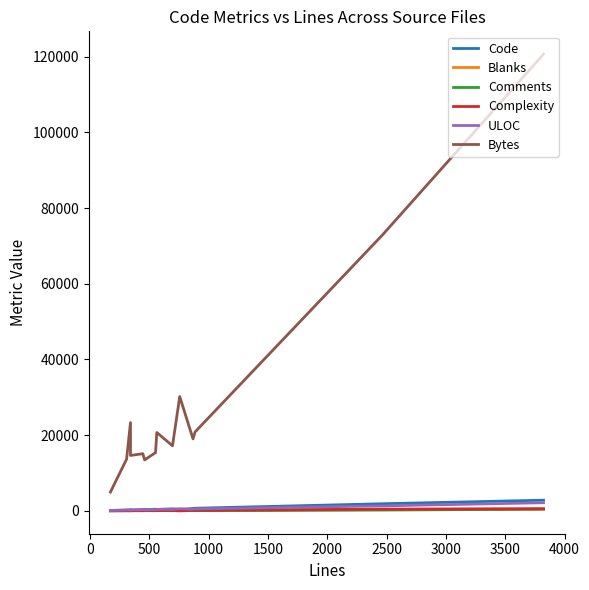

Reading right to left, extract all data points from this chart.

Code: 2826	1888	696	641	293	539	379	446	337	338	297	233	285	212	115
Blanks: 542	362	124	141	101	120	58	74	75	57	55	48	19	42	29
Comments: 455	217	66	87	363	37	127	33	65	66	94	61	38	55	29
Complexity: 551	470	150	132	1	109	84	122	61	109	49	51	54	49	30
ULOC: 2154	1324	532	429	575	417	404	362	276	307	319	245	246	226	107
Bytes: 120665	72952	20851	19016	30209	17197	20711	15390	13805	13470	15116	14642	23328	13651	4977